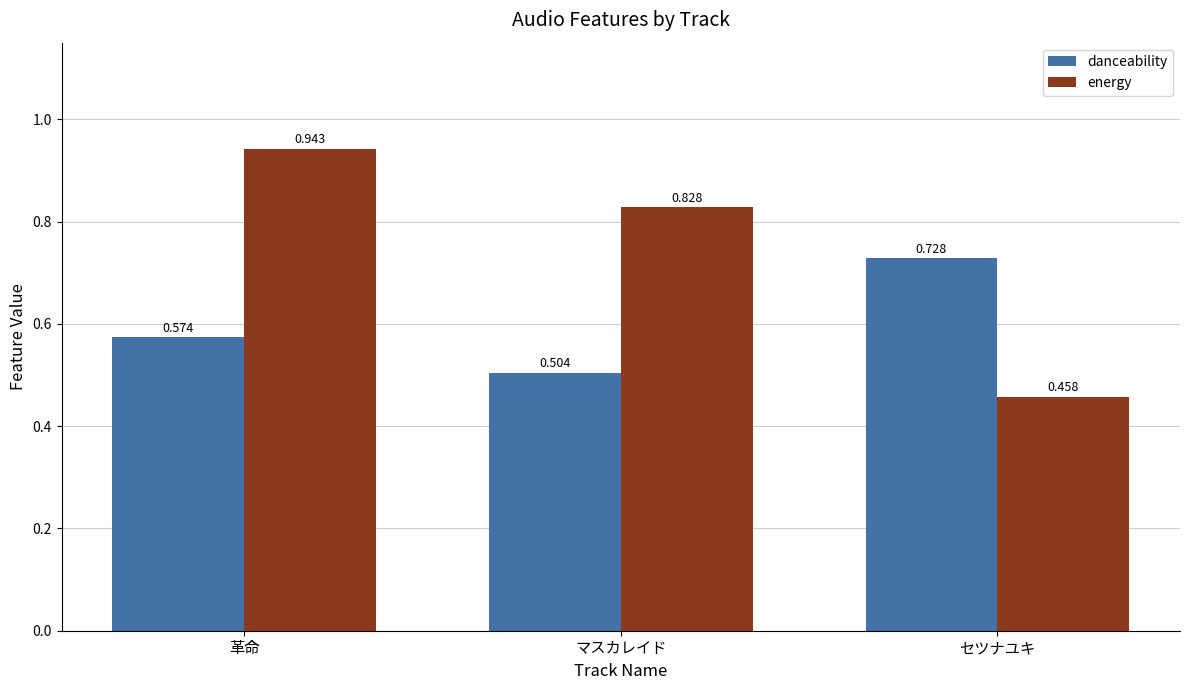

What is the difference between the highest and lowest values at 革命?

0.4